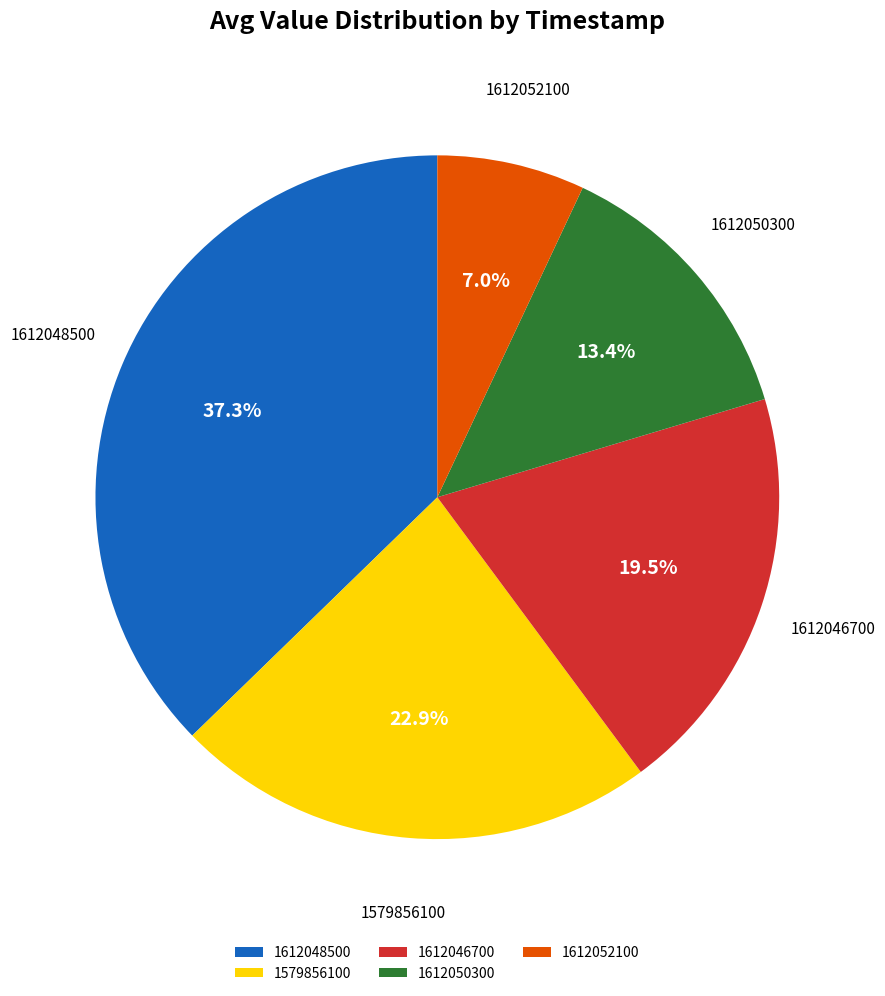

To the nearest percent, what portion does 1612048500 represent?

37%